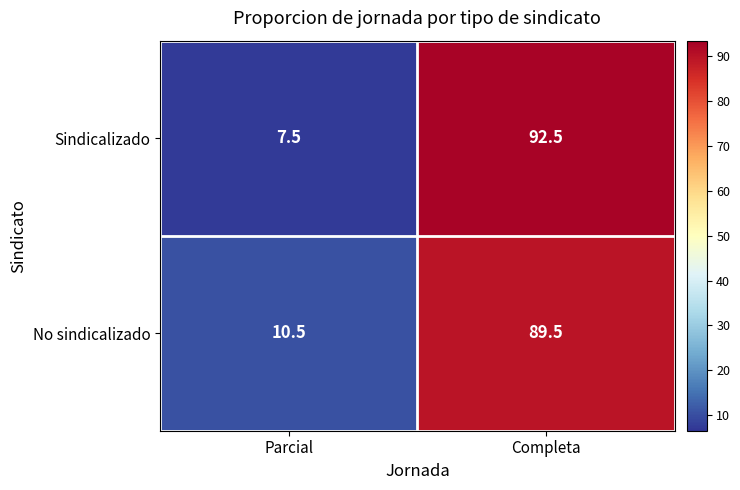

At which label does Sindicalizado first exceed 92?

Completa